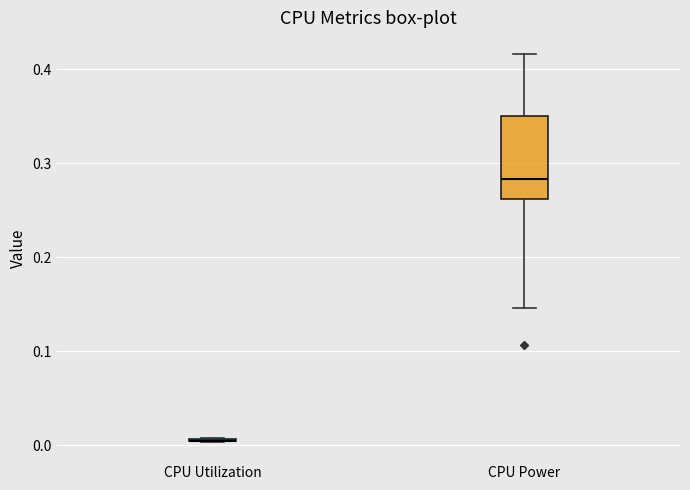

Reading left to right, read every box against the y-axis: the position of its median line, the range the box covers, and the ends of its whiskers. The values are not printed on the chart, so give them approximately, as read against the axis.

CPU Utilization: box collapsed to a line at 0.01, whiskers 0.00 to 0.01
CPU Power: median 0.28, box 0.26 to 0.35, whiskers 0.15 to 0.42